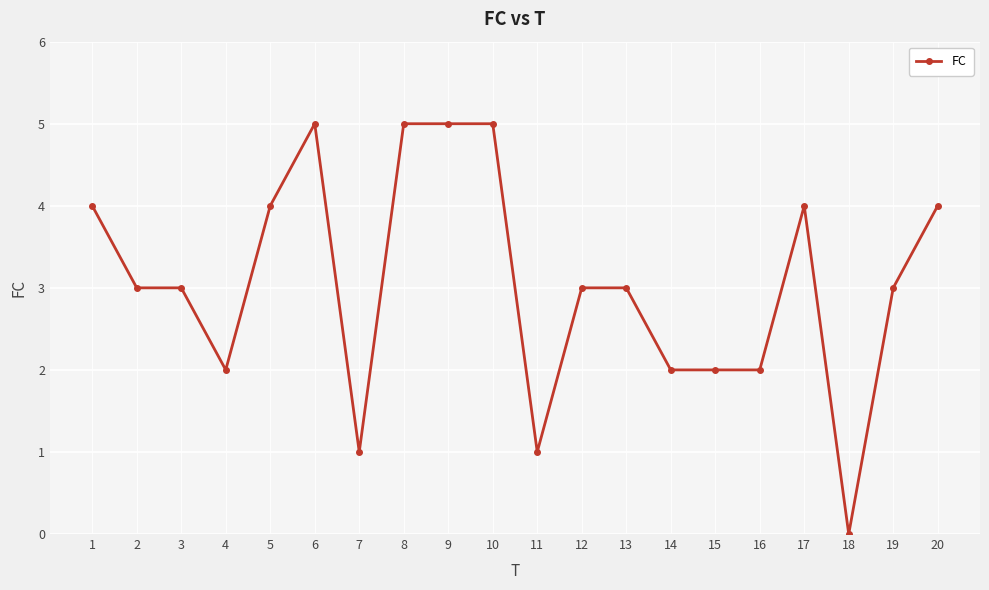

Is this an area chart (filled region under the line)?

No